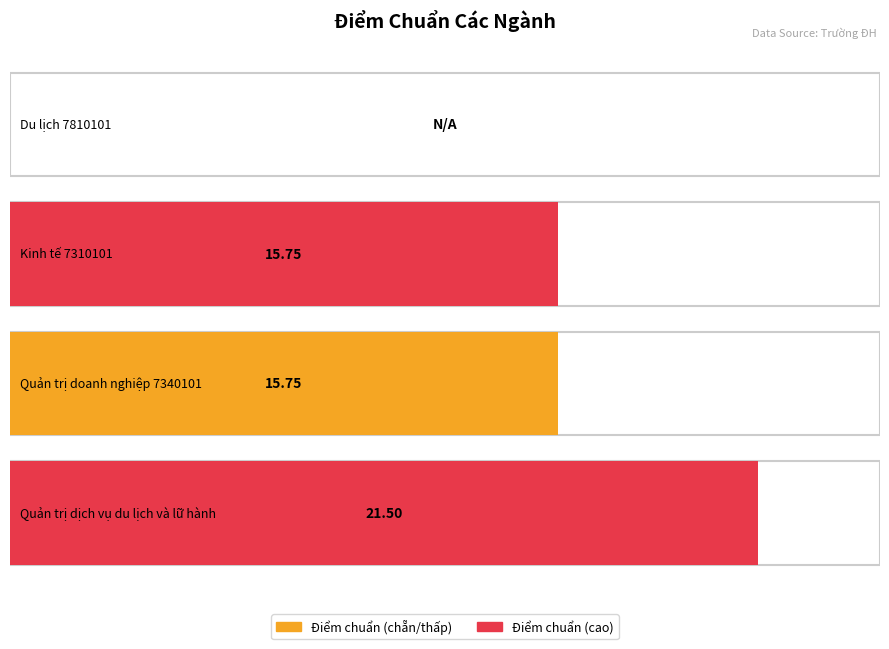

Where is the data nearest to the value 10?

Kinh tế
7310101